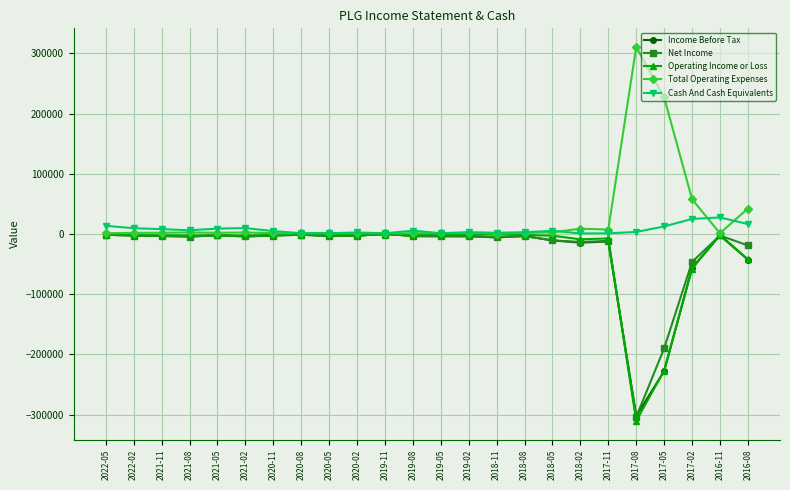

What are all the series names shown in the legend?

Income Before Tax, Net Income, Operating Income or Loss, Total Operating Expenses, Cash And Cash Equivalents